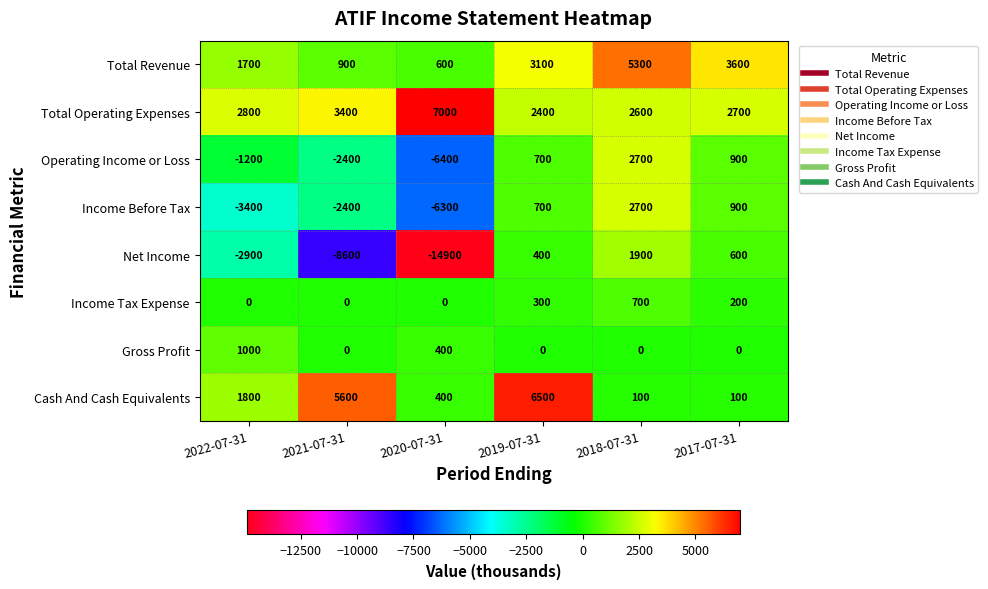

At which category is the sum across all series the highest?

2018-07-31